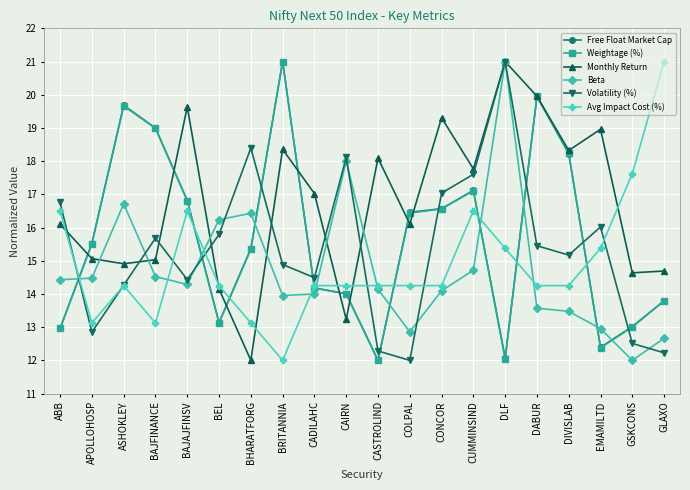

True or false: Free Float Market Cap has more than 0 interior local peaks.

True